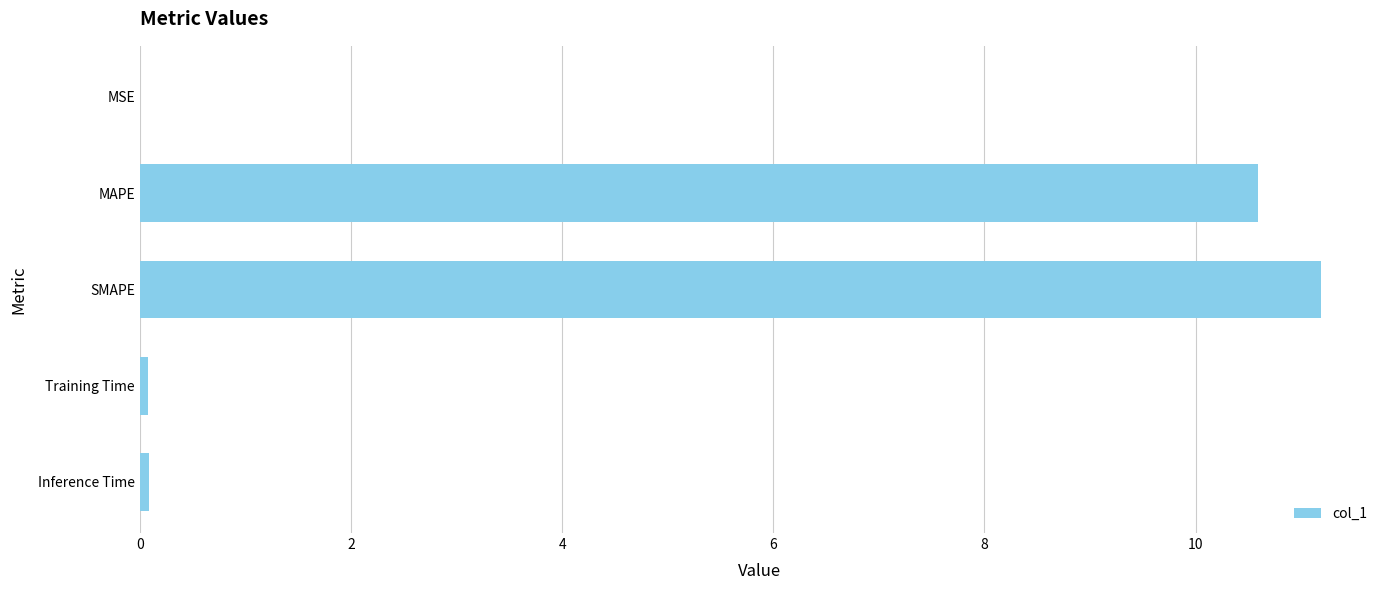

Which category has the highest value across all series?

SMAPE